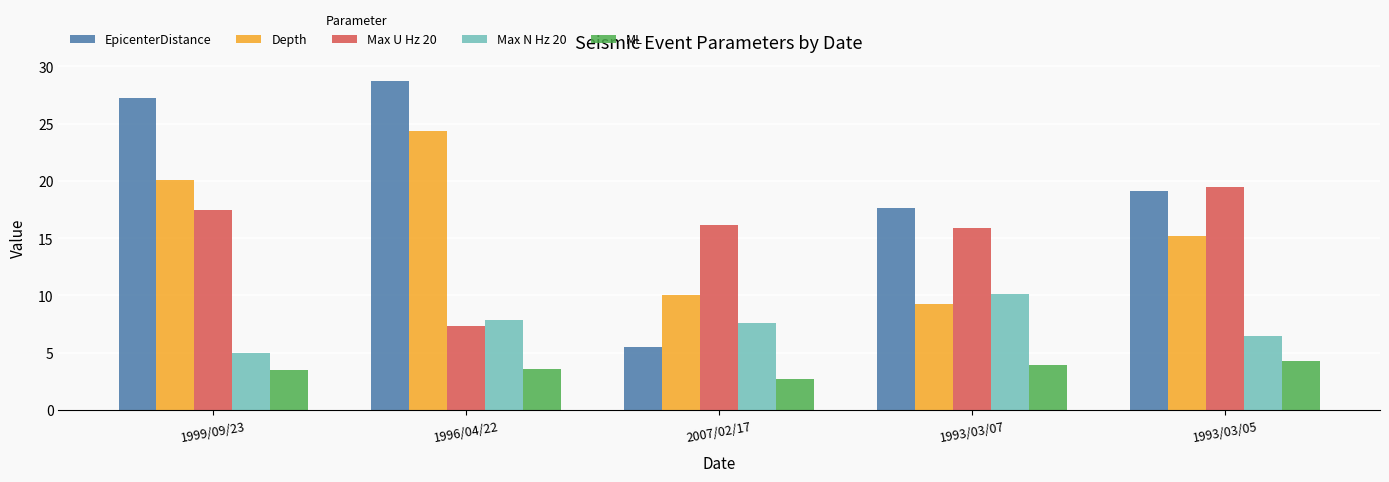

Is it true that ML equals 3.5 at 1999/09/23?

True